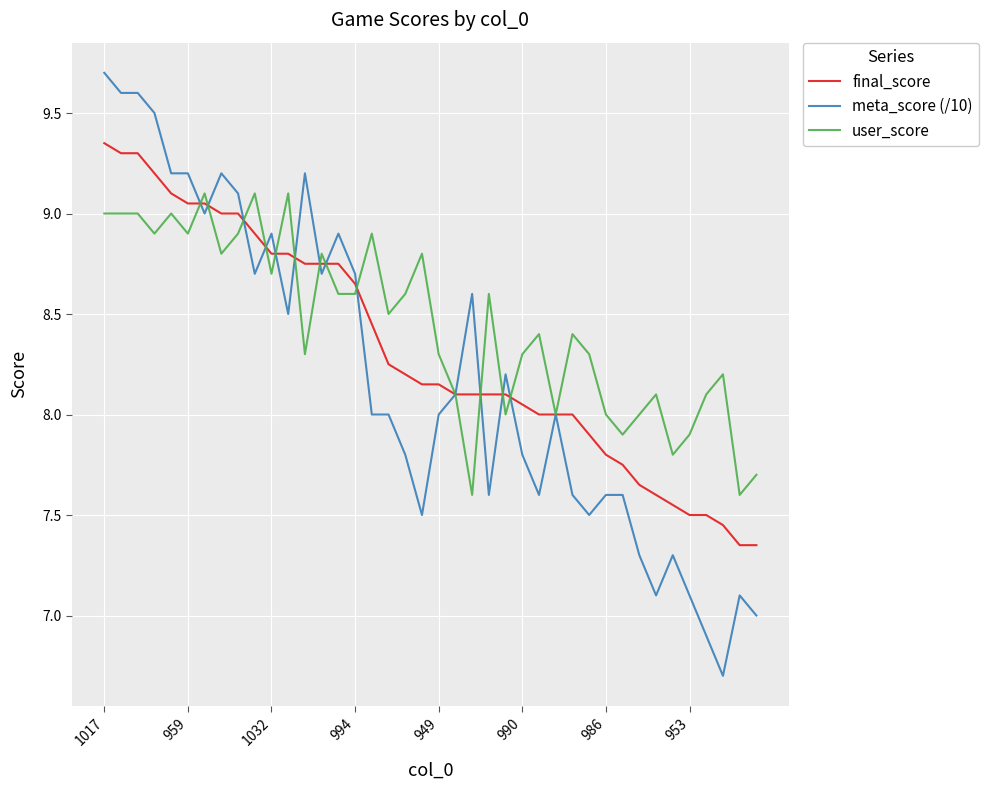

What is the minimum value shown in the chart?

6.7